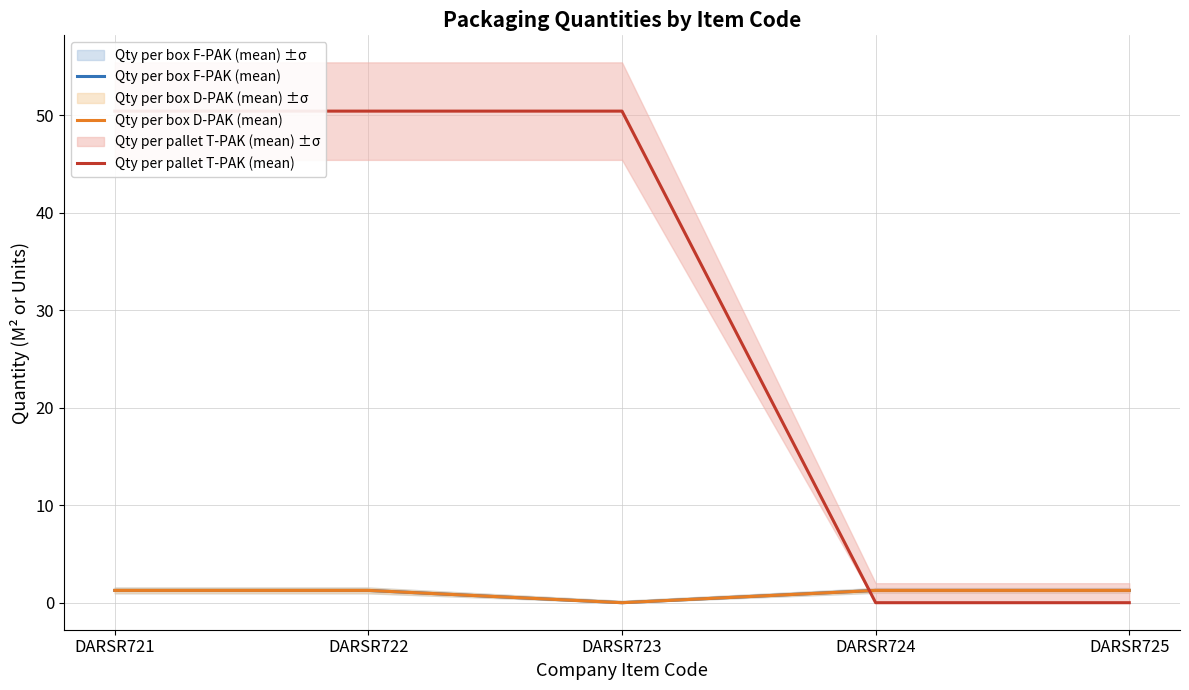

What is the total value across all series at DARSR722?

52.9